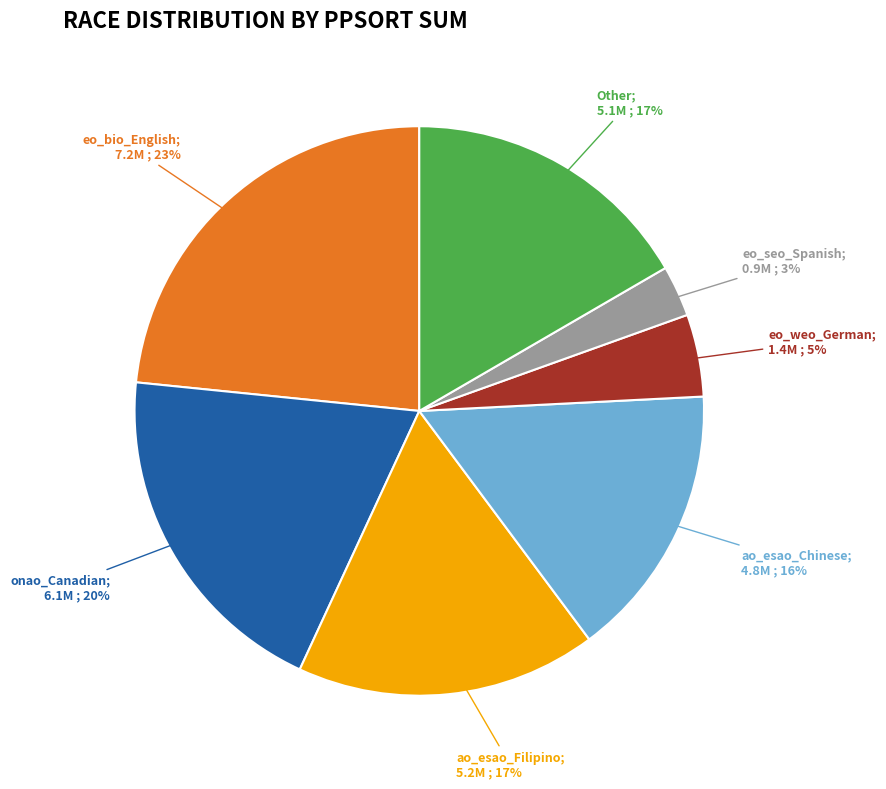

To the nearest percent, what is the difference between the largest and smallest slice percentages?

20%